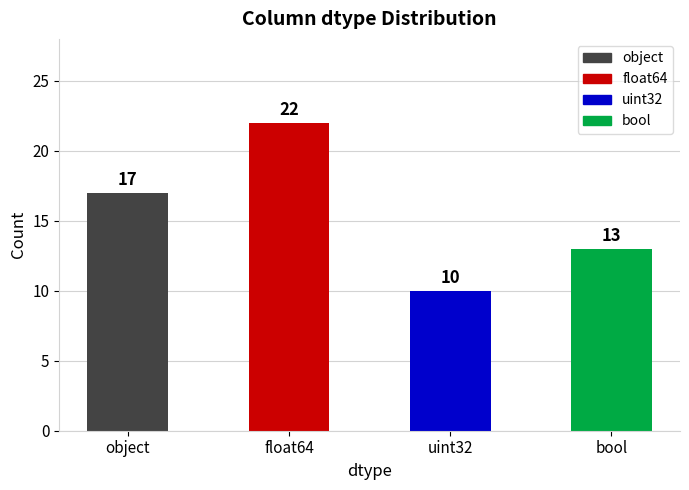

What is the sum of all values?

62